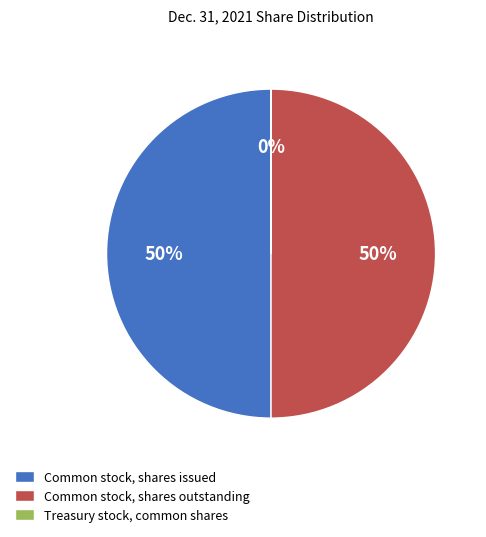

Do Common stock, shares outstanding and Common stock, shares issued together represent more than half of the pie?

Yes